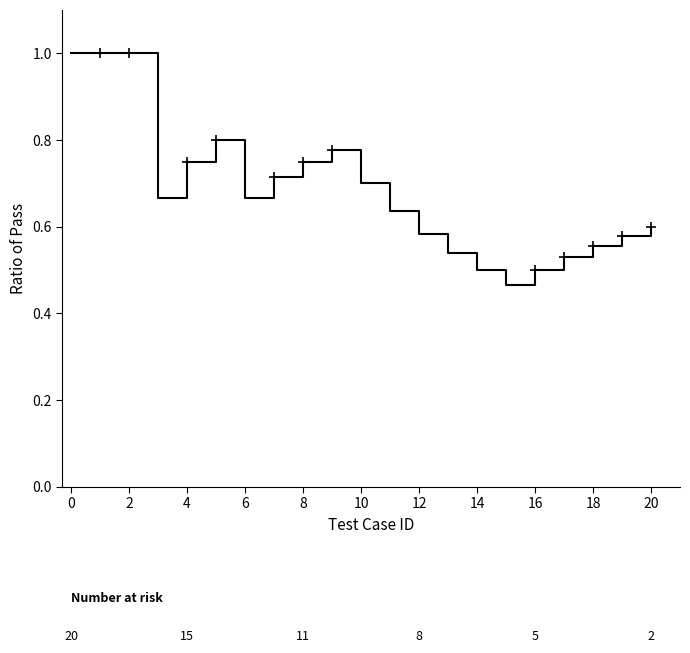

What is the maximum value shown in the chart?

1.0